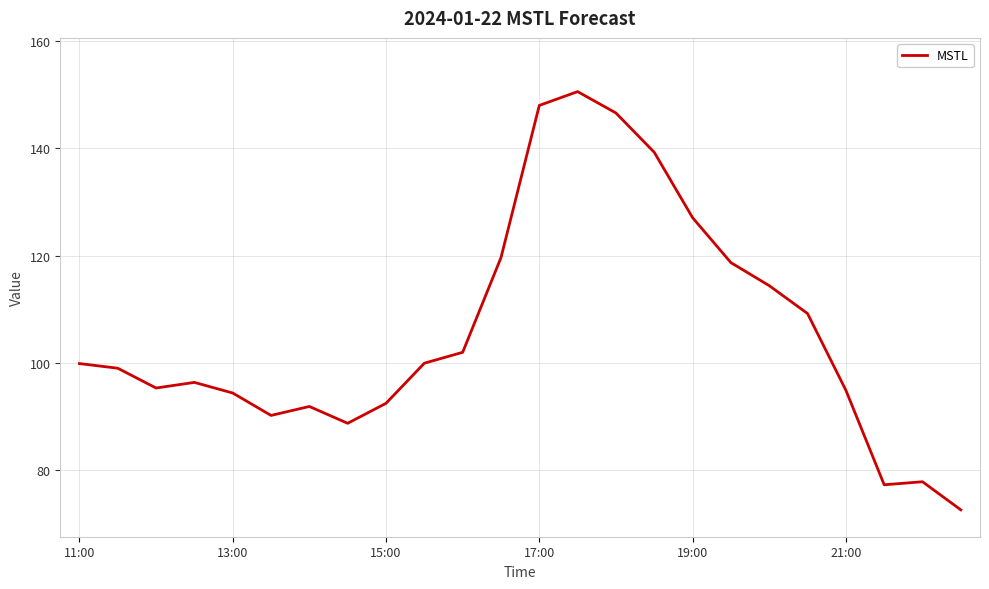

What is the difference between the maximum and minimum values?

77.9